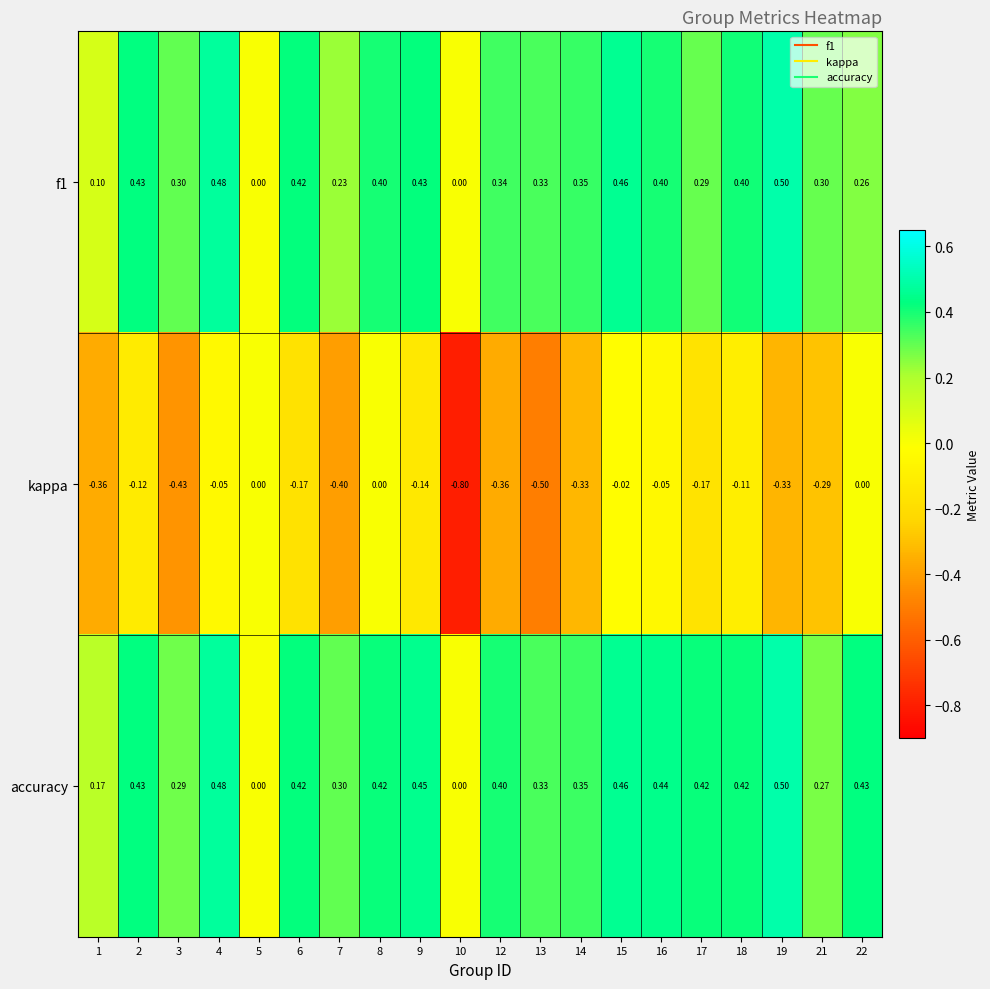

Is the value of f1 at 17 greater than the value of kappa at 7?

Yes